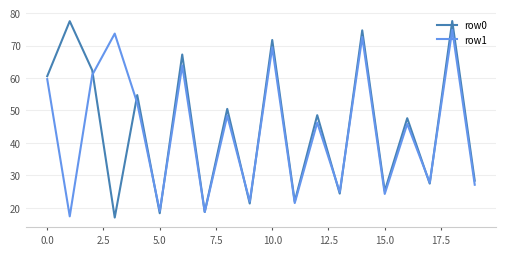

List the series in order of their peak value, highest first.

row0, row1